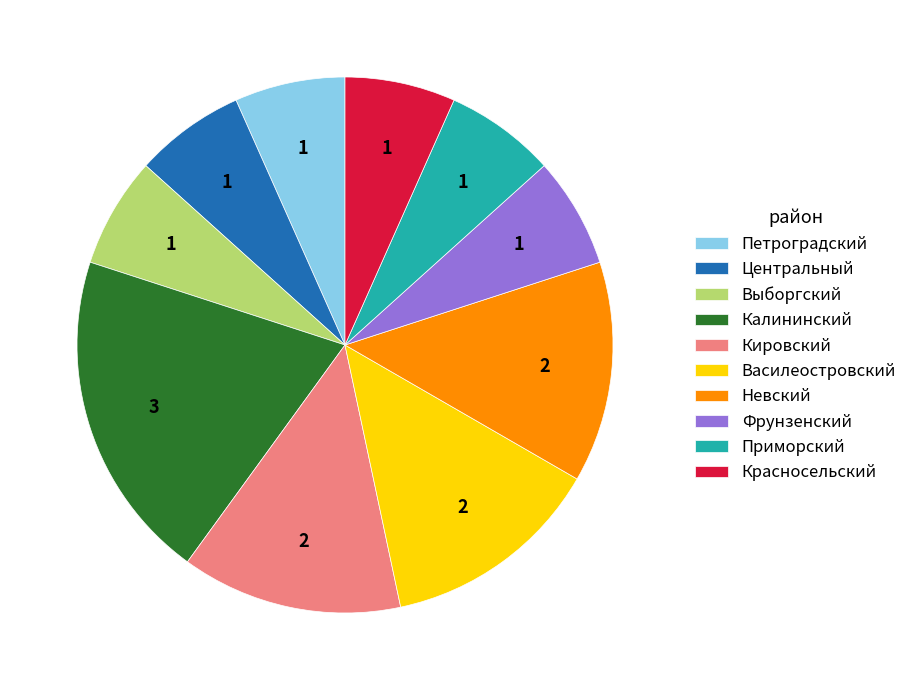

Does Василеостровский account for over 50% of the chart?

No